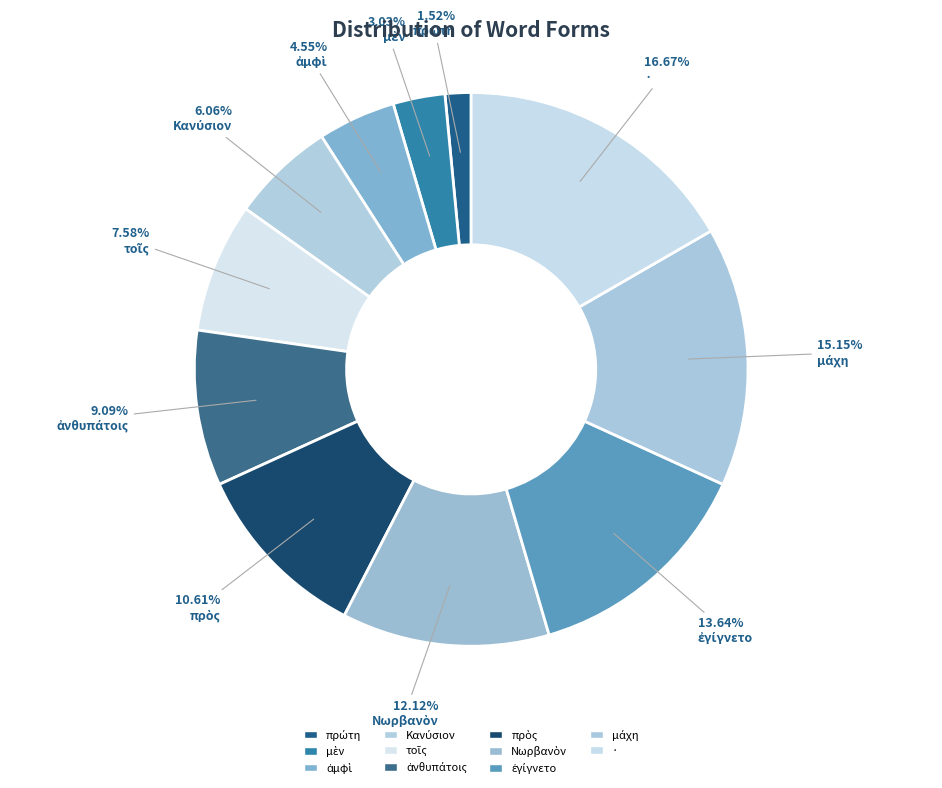

What is the ratio of the value at πρὸς to the value at ·?

0.6